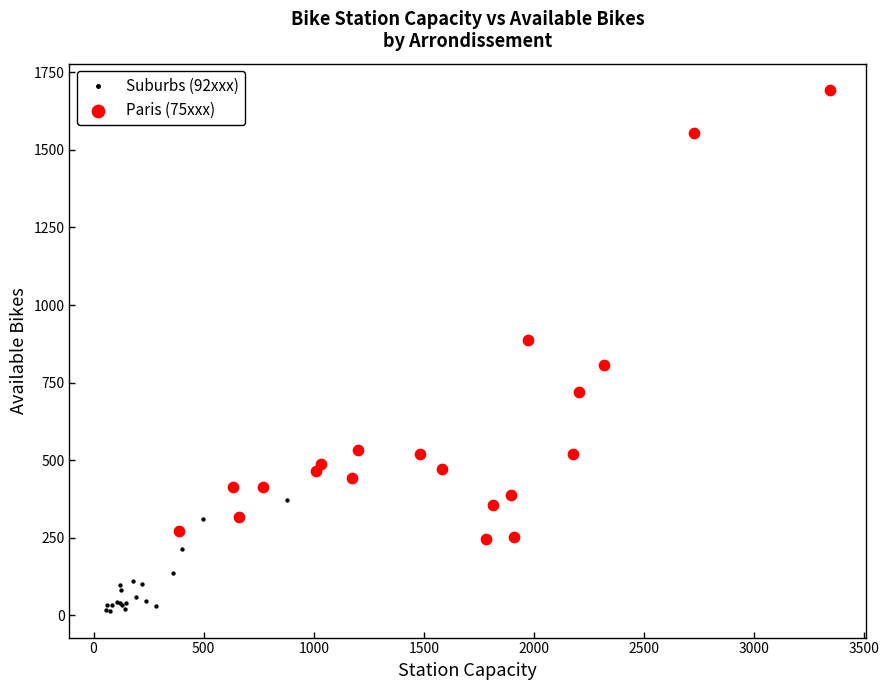

Which series reaches the minimum Y coordinate?

Suburbs (92xxx)